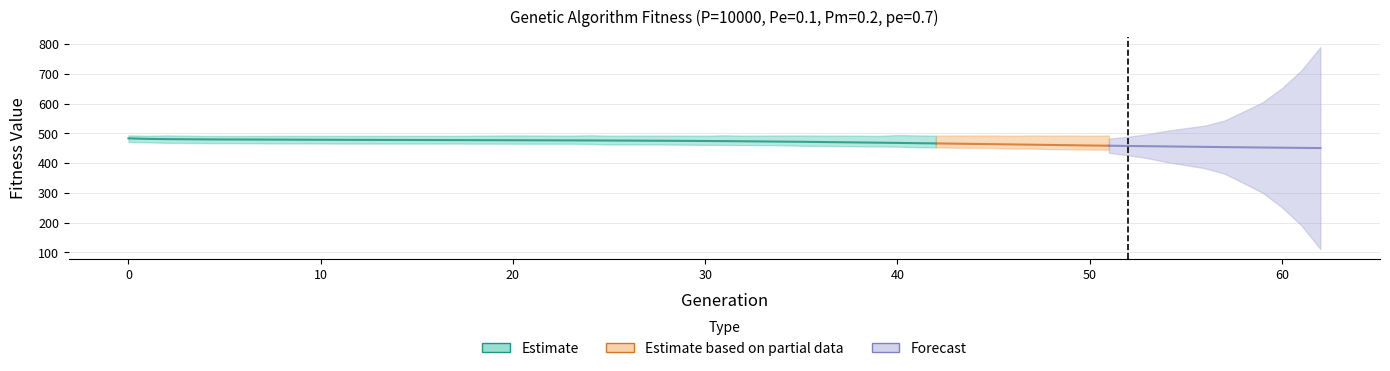

True or false: min and avg intersect in this chart.

False